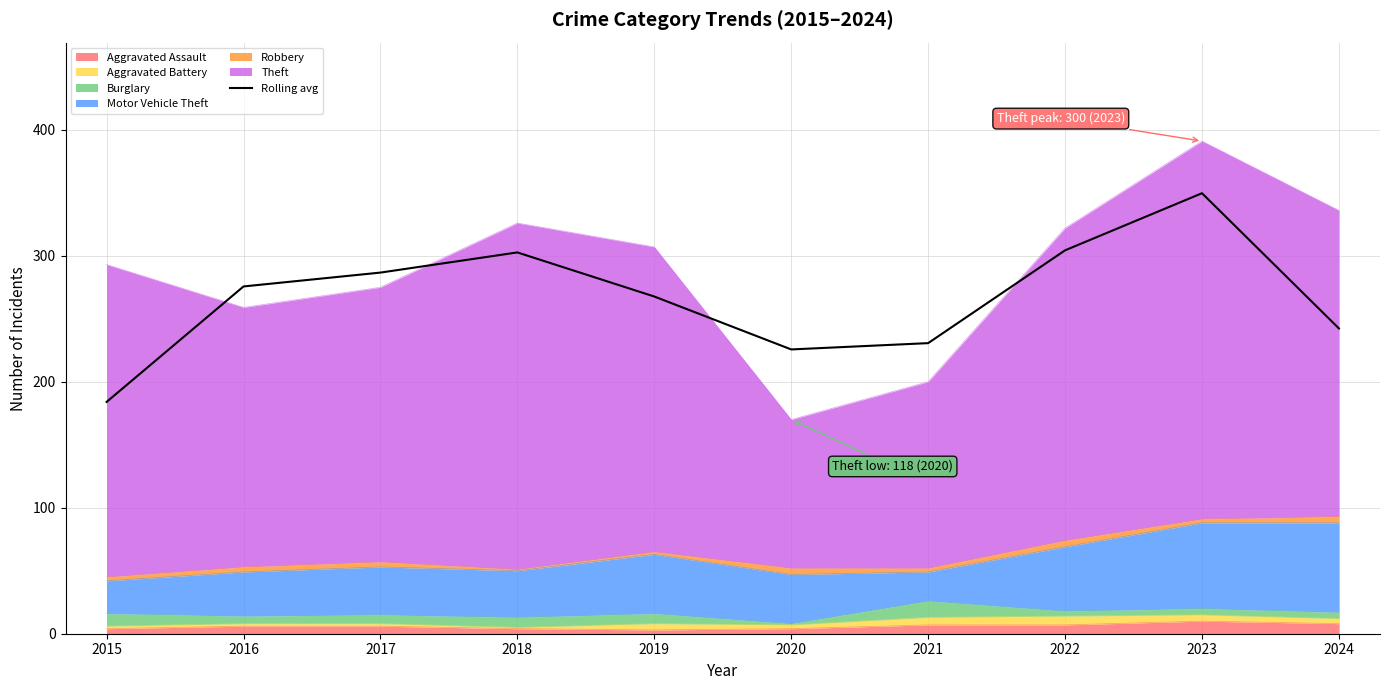

The value at 2017 is 286.7. True or false?

True